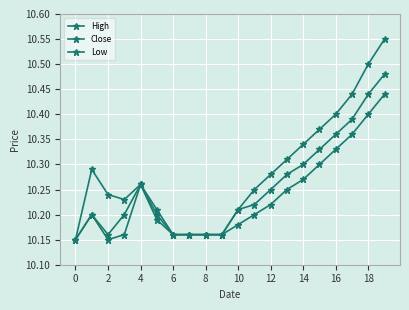

How many data points does each series have?

20